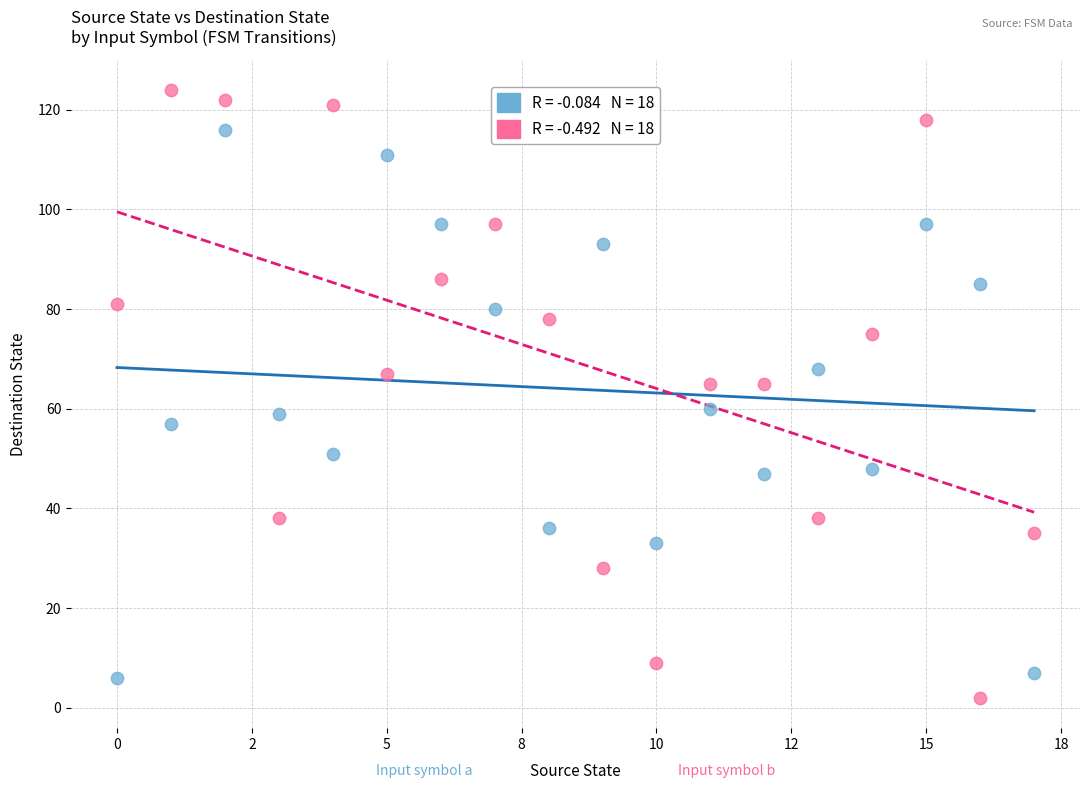

Across all data points, what is the range of Y values (max minus min)?

122